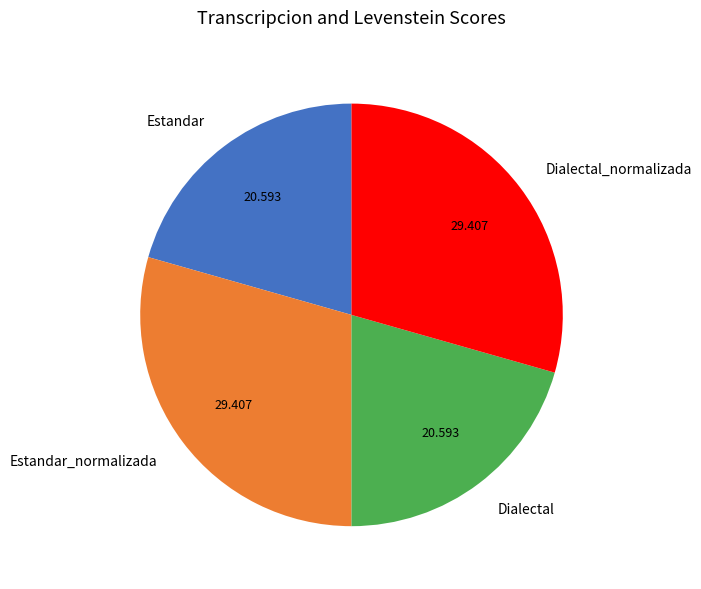

Does Dialectal_normalizada account for over 50% of the chart?

No